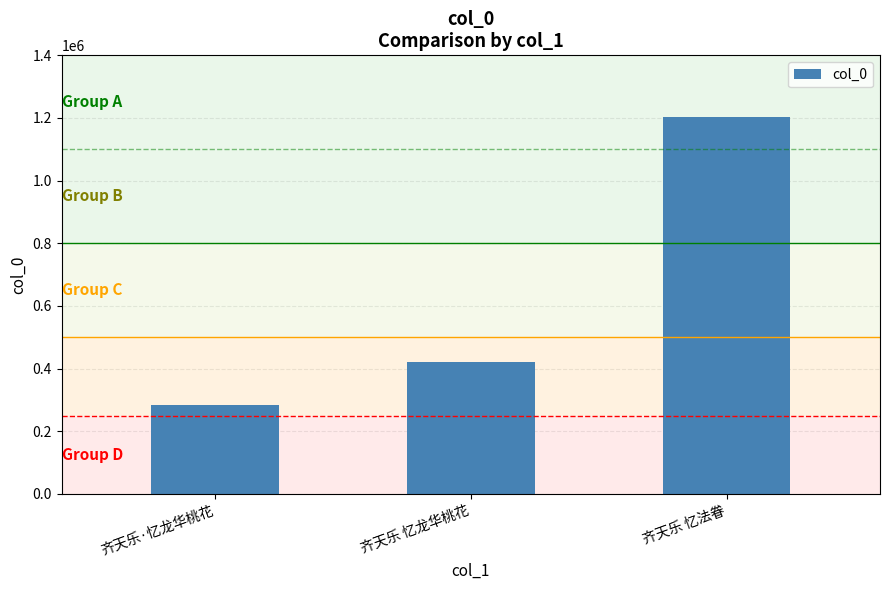

What is the sum of the values at 齐天乐·忆龙华桃花 and 齐天乐 忆法眷?

1487387